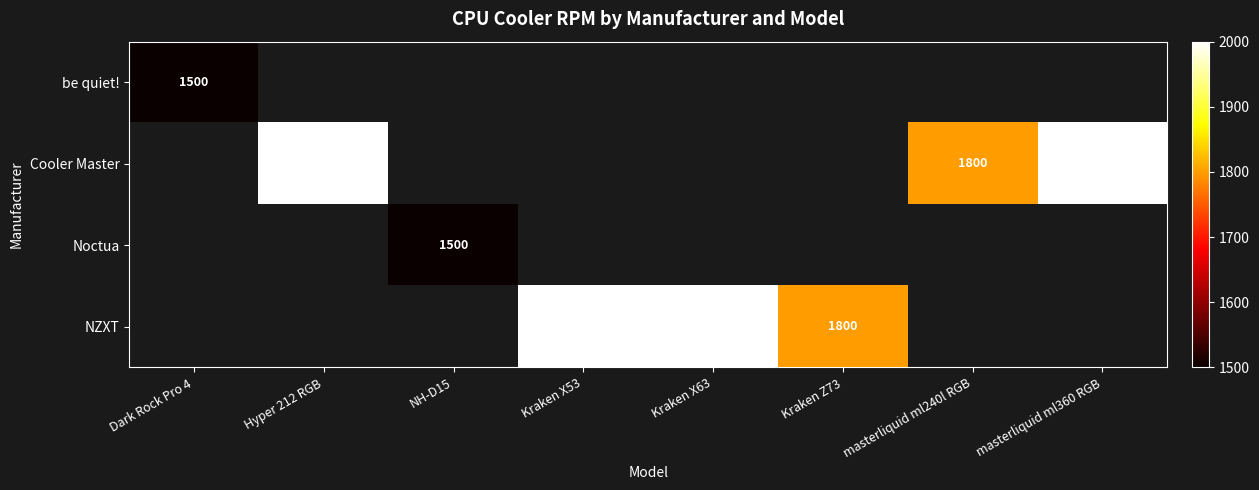

The be quiet! series shows 2208 at Dark Rock Pro 4. True or false?

False